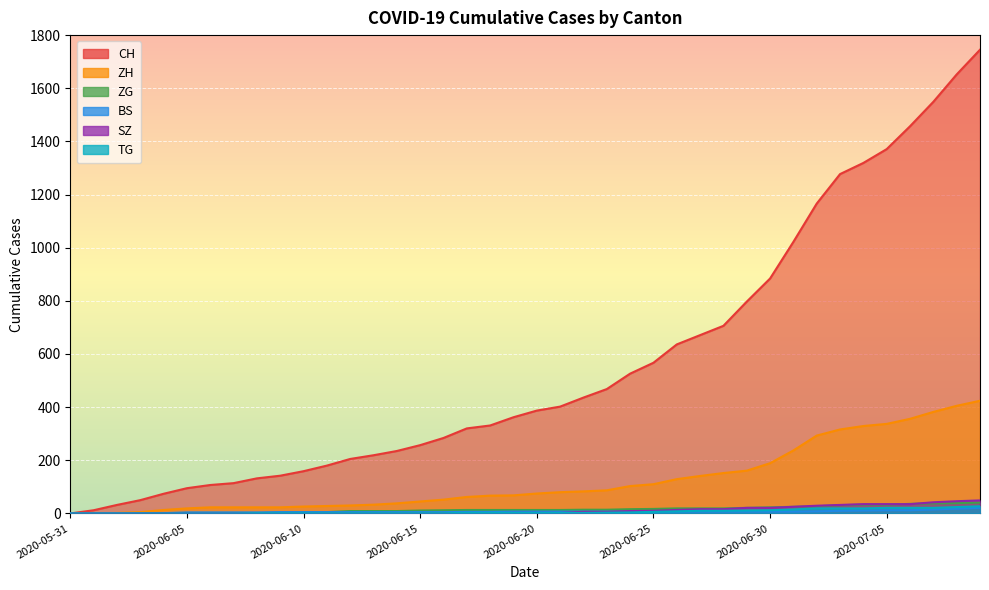

Reading left to right, extract all data points from this chart.

CH: 2020-05-31=0	2020-06-01=12	2020-06-02=32	2020-06-03=50	2020-06-04=74	2020-06-05=95	2020-06-06=107	2020-06-07=114	2020-06-08=132	2020-06-09=142	2020-06-10=159	2020-06-11=180	2020-06-12=205	2020-06-13=219	2020-06-14=235	2020-06-15=257	2020-06-16=284	2020-06-17=320	2020-06-18=331	2020-06-19=362	2020-06-20=387	2020-06-21=402	2020-06-22=436	2020-06-23=468	2020-06-24=526	2020-06-25=567	2020-06-26=636	2020-06-27=671	2020-06-28=706	2020-06-29=797	2020-06-30=884	2020-07-01=1022	2020-07-02=1166	2020-07-03=1277	2020-07-04=1319	2020-07-05=1371	2020-07-06=1457	2020-07-07=1549	2020-07-08=1652	2020-07-09=1745
ZH: 2020-05-31=0	2020-06-01=0	2020-06-02=2	2020-06-03=5	2020-06-04=13	2020-06-05=19	2020-06-06=23	2020-06-07=23	2020-06-08=23	2020-06-09=23	2020-06-10=26	2020-06-11=28	2020-06-12=30	2020-06-13=33	2020-06-14=38	2020-06-15=45	2020-06-16=52	2020-06-17=62	2020-06-18=67	2020-06-19=68	2020-06-20=75	2020-06-21=80	2020-06-22=83	2020-06-23=87	2020-06-24=103	2020-06-25=110	2020-06-26=129	2020-06-27=141	2020-06-28=152	2020-06-29=161	2020-06-30=189	2020-07-01=237	2020-07-02=293	2020-07-03=316	2020-07-04=329	2020-07-05=337	2020-07-06=356	2020-07-07=382	2020-07-08=405	2020-07-09=424
ZG: 2020-05-31=0	2020-06-01=0	2020-06-02=0	2020-06-03=0	2020-06-04=0	2020-06-05=0	2020-06-06=0	2020-06-07=0	2020-06-08=1	2020-06-09=3	2020-06-10=5	2020-06-11=5	2020-06-12=9	2020-06-13=9	2020-06-14=9	2020-06-15=11	2020-06-16=12	2020-06-17=13	2020-06-18=13	2020-06-19=13	2020-06-20=13	2020-06-21=13	2020-06-22=14	2020-06-23=14	2020-06-24=16	2020-06-25=17	2020-06-26=19	2020-06-27=19	2020-06-28=19	2020-06-29=21	2020-06-30=23	2020-07-01=25	2020-07-02=27	2020-07-03=31	2020-07-04=33	2020-07-05=33	2020-07-06=36	2020-07-07=38	2020-07-08=39	2020-07-09=41
BS: 2020-05-31=0	2020-06-01=0	2020-06-02=0	2020-06-03=1	2020-06-04=1	2020-06-05=4	2020-06-06=4	2020-06-07=4	2020-06-08=4	2020-06-09=5	2020-06-10=5	2020-06-11=5	2020-06-12=5	2020-06-13=5	2020-06-14=5	2020-06-15=5	2020-06-16=5	2020-06-17=6	2020-06-18=6	2020-06-19=7	2020-06-20=7	2020-06-21=7	2020-06-22=7	2020-06-23=7	2020-06-24=7	2020-06-25=7	2020-06-26=7	2020-06-27=7	2020-06-28=7	2020-06-29=7	2020-06-30=7	2020-07-01=7	2020-07-02=8	2020-07-03=10	2020-07-04=11	2020-07-05=12	2020-07-06=12	2020-07-07=15	2020-07-08=18	2020-07-09=21
SZ: 2020-05-31=0	2020-06-01=0	2020-06-02=0	2020-06-03=0	2020-06-04=0	2020-06-05=0	2020-06-06=0	2020-06-07=0	2020-06-08=0	2020-06-09=0	2020-06-10=0	2020-06-11=1	2020-06-12=1	2020-06-13=1	2020-06-14=1	2020-06-15=1	2020-06-16=1	2020-06-17=1	2020-06-18=1	2020-06-19=2	2020-06-20=2	2020-06-21=2	2020-06-22=6	2020-06-23=6	2020-06-24=9	2020-06-25=10	2020-06-26=13	2020-06-27=16	2020-06-28=16	2020-06-29=21	2020-06-30=21	2020-07-01=25	2020-07-02=29	2020-07-03=32	2020-07-04=35	2020-07-05=35	2020-07-06=35	2020-07-07=42	2020-07-08=46	2020-07-09=49
TG: 2020-05-31=0	2020-06-01=0	2020-06-02=0	2020-06-03=0	2020-06-04=0	2020-06-05=0	2020-06-06=0	2020-06-07=0	2020-06-08=1	2020-06-09=1	2020-06-10=1	2020-06-11=1	2020-06-12=1	2020-06-13=1	2020-06-14=1	2020-06-15=1	2020-06-16=1	2020-06-17=2	2020-06-18=2	2020-06-19=2	2020-06-20=2	2020-06-21=2	2020-06-22=2	2020-06-23=3	2020-06-24=4	2020-06-25=6	2020-06-26=8	2020-06-27=10	2020-06-28=10	2020-06-29=11	2020-06-30=12	2020-07-01=15	2020-07-02=19	2020-07-03=19	2020-07-04=19	2020-07-05=21	2020-07-06=21	2020-07-07=21	2020-07-08=24	2020-07-09=27